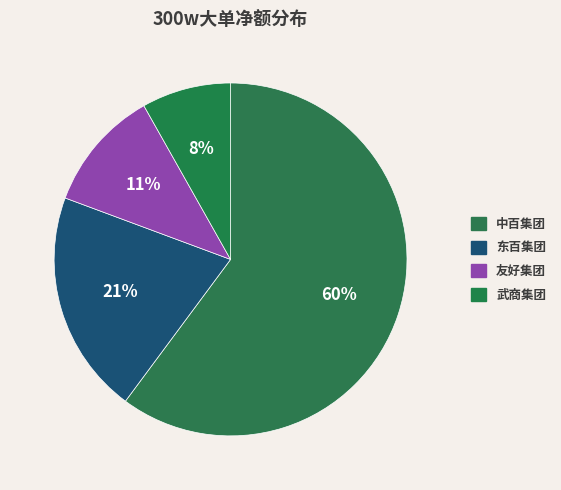

Between 中百集团 and 友好集团, which is larger?

中百集团